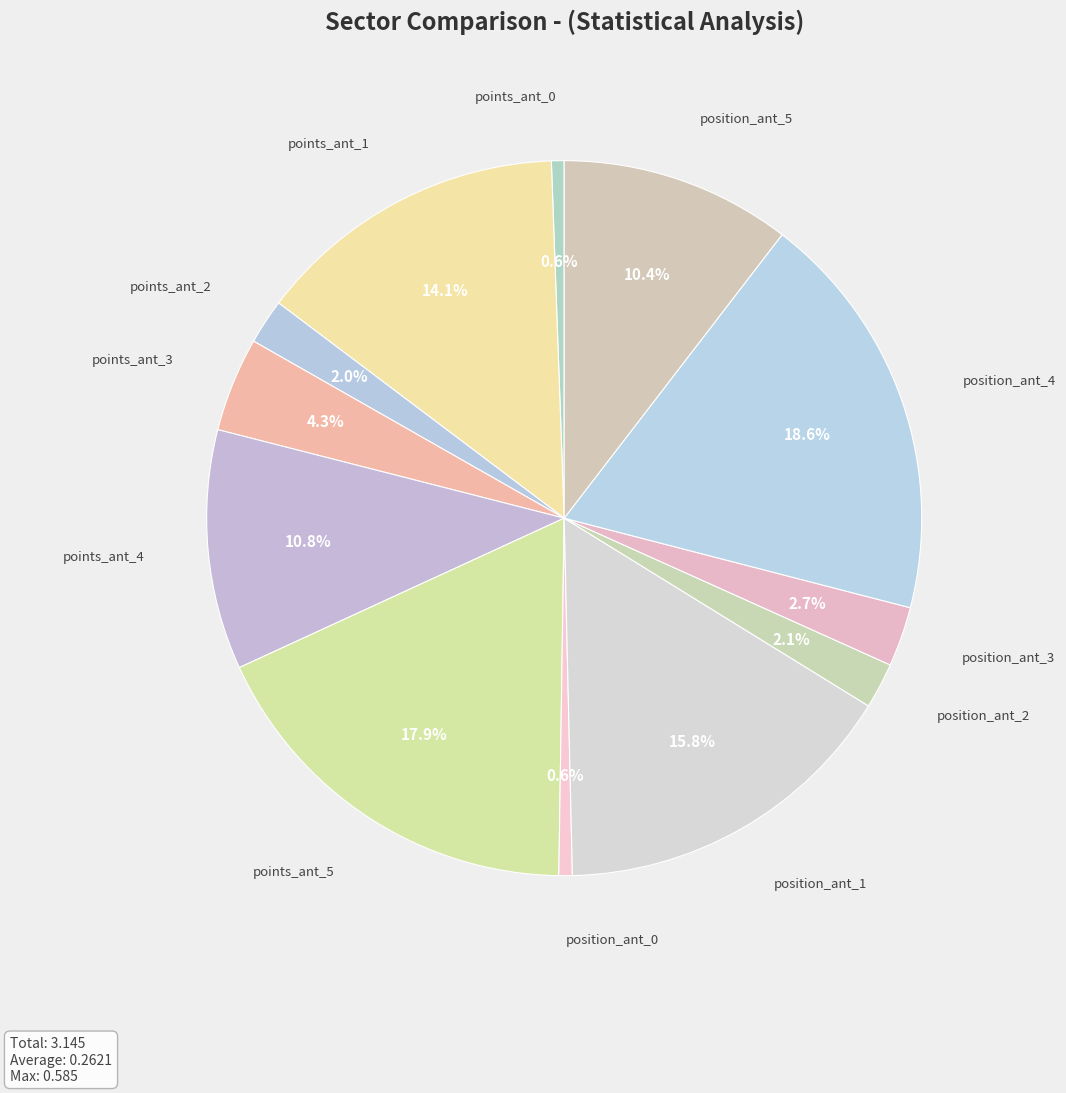

To the nearest percent, what is the difference between the largest and smallest slice percentages?

18%